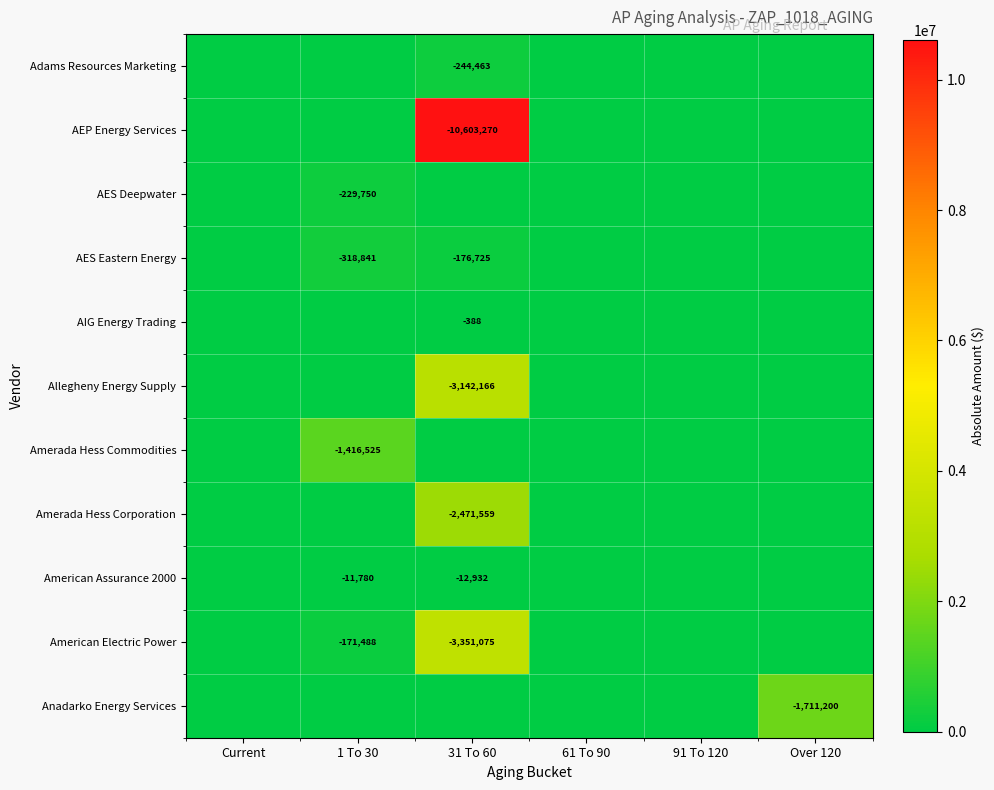

The American Assurance 2000 series shows -4561 at 1 To 30. True or false?

False